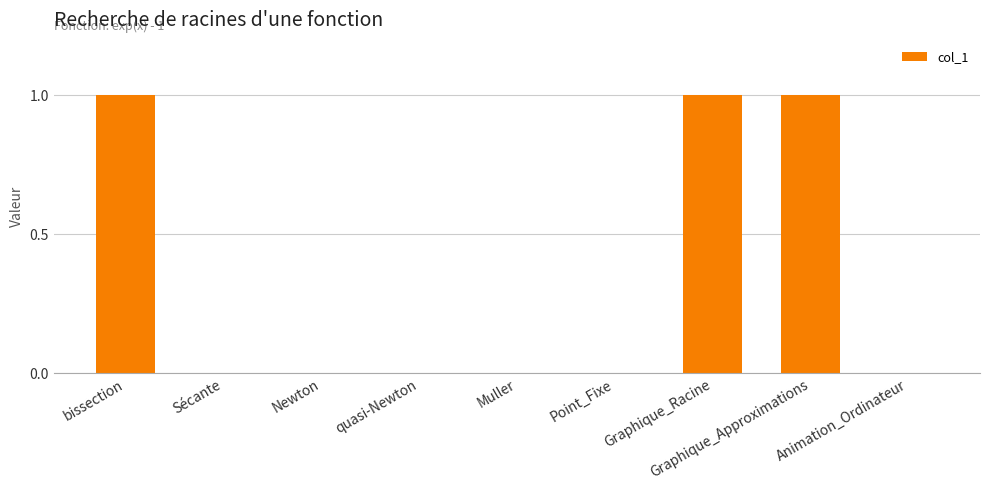

The chart shows a value of 0 at Muller. True or false?

True